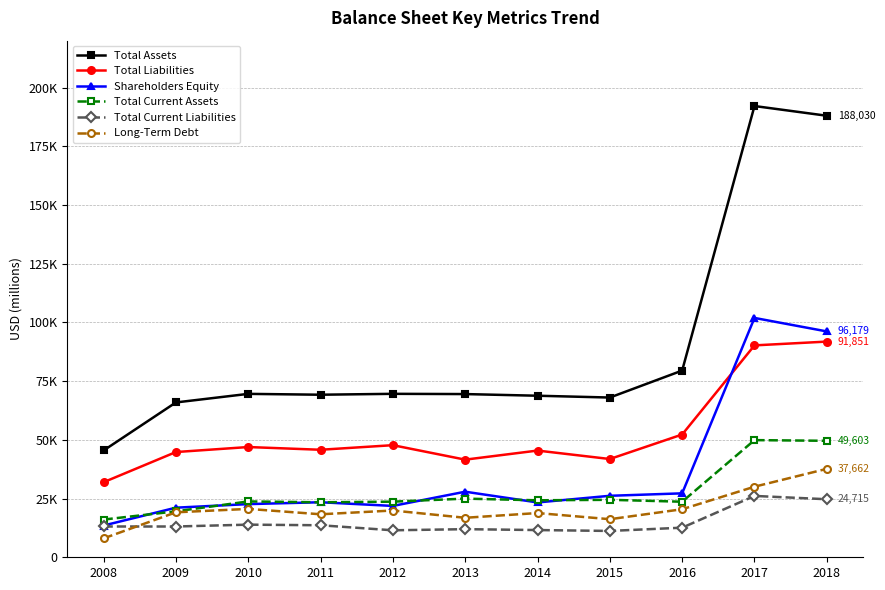

Between 2008 and 2012, which series saw the biggest shift?

Total Assets